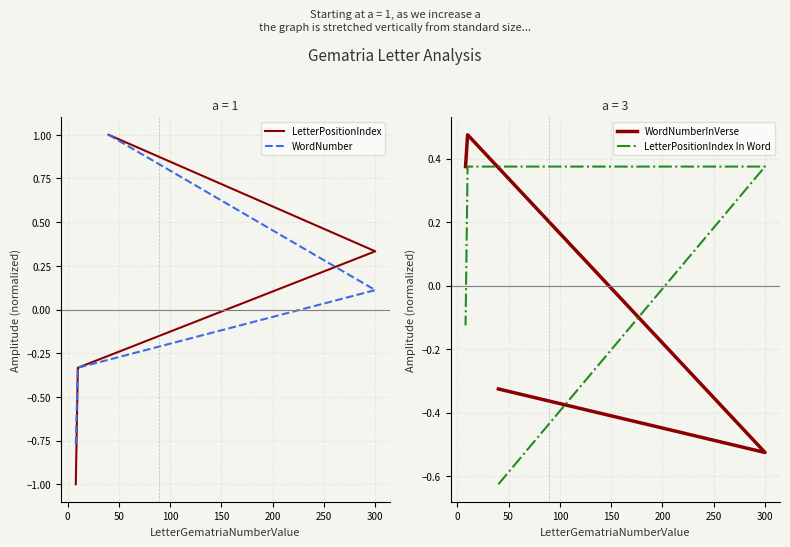

Reading right to left, what are all the values shown in this chart?

LetterPositionIndex: -1.0	-0.3	0.3	1.0
WordNumber: -0.8	-0.3	0.1	1.0
WordNumberInVerse: 0.4	0.5	-0.5	-0.3
LetterPositionIndex In Word: -0.1	0.4	0.4	-0.6